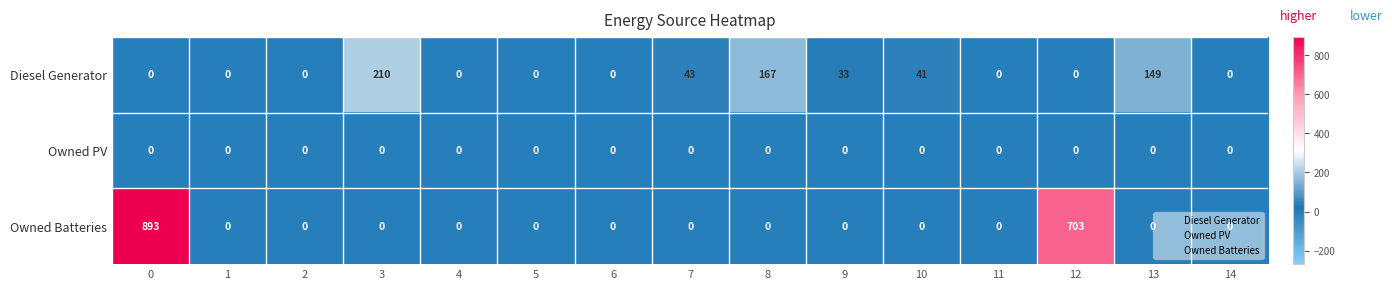

Rank the series by their average value, from lowest to highest.

Owned PV, Diesel Generator, Owned Batteries